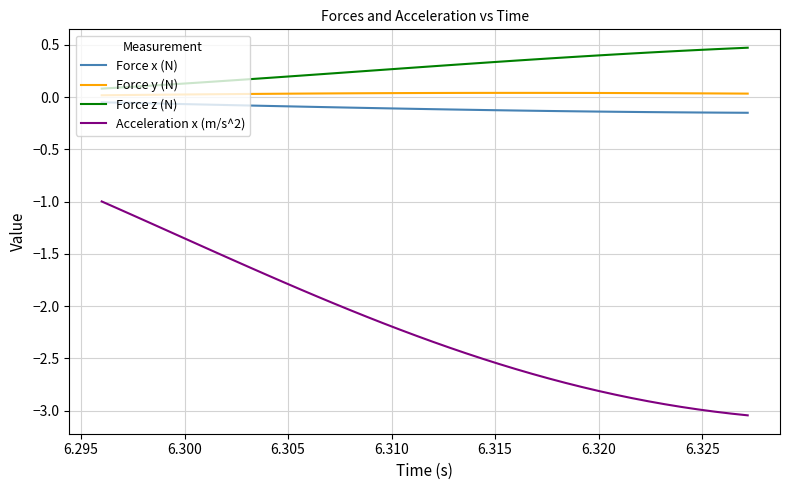

True or false: Acceleration x (m/s^2) and Force z (N) intersect in this chart.

False